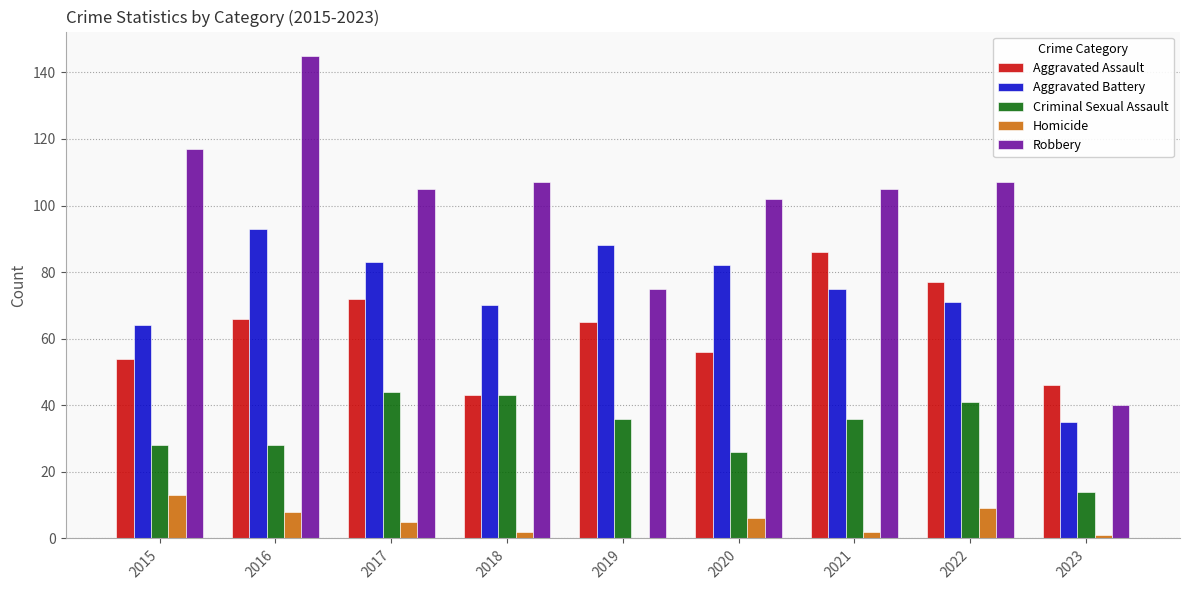

Count the number of categories in the chart.

9